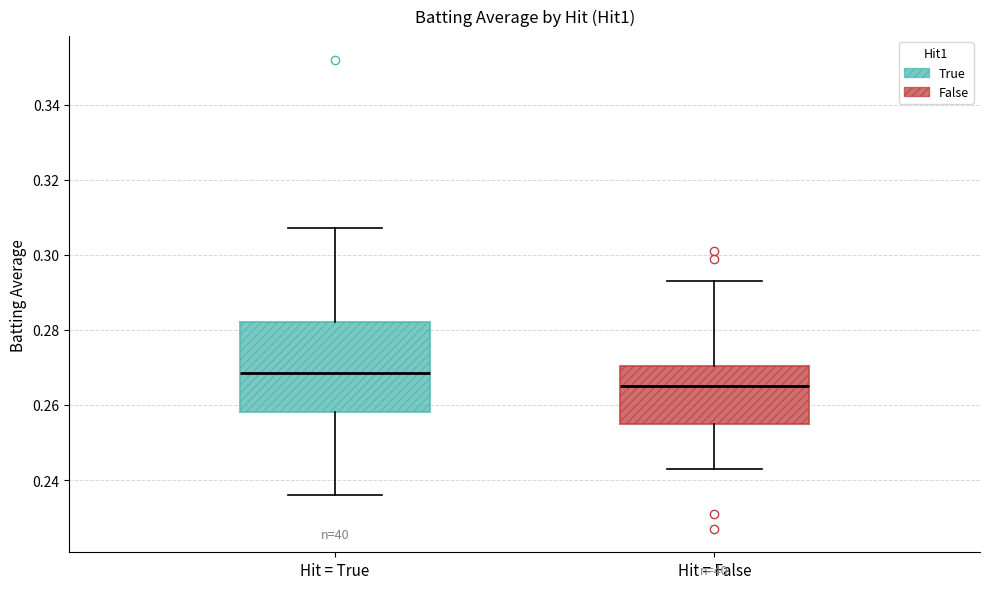

Comparing the boxes themselves (not the whiskers), which one is the tallest?

Hit = True